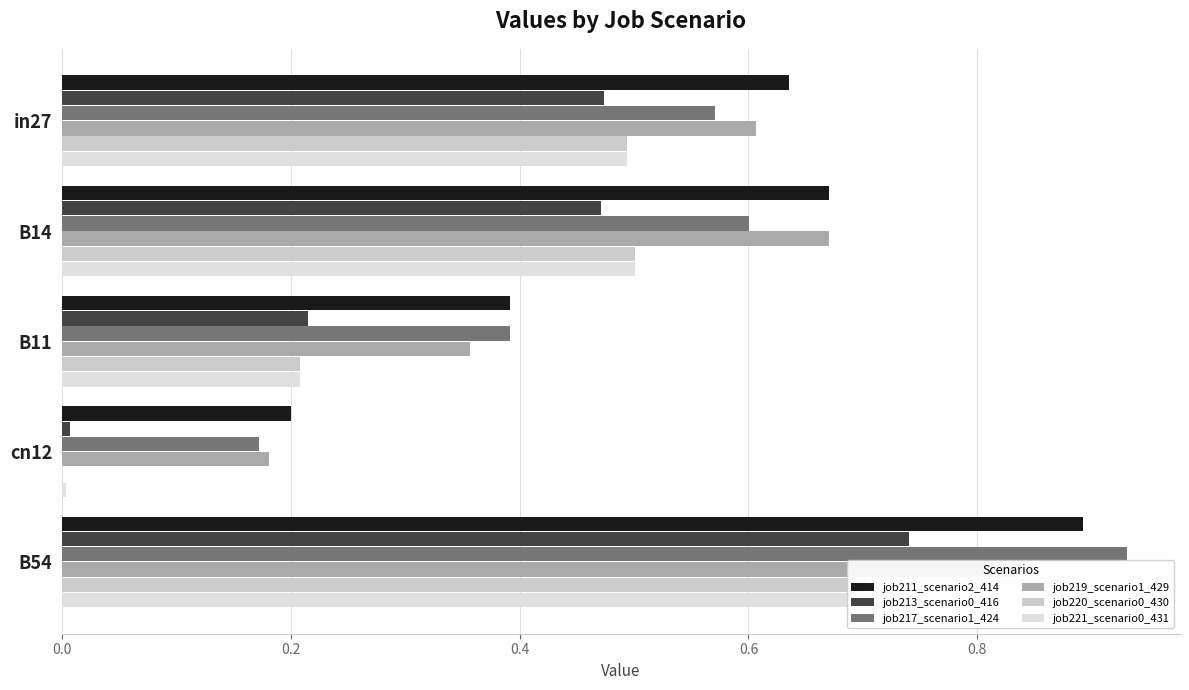

What is the minimum value for job211_scenario2_414?

0.2